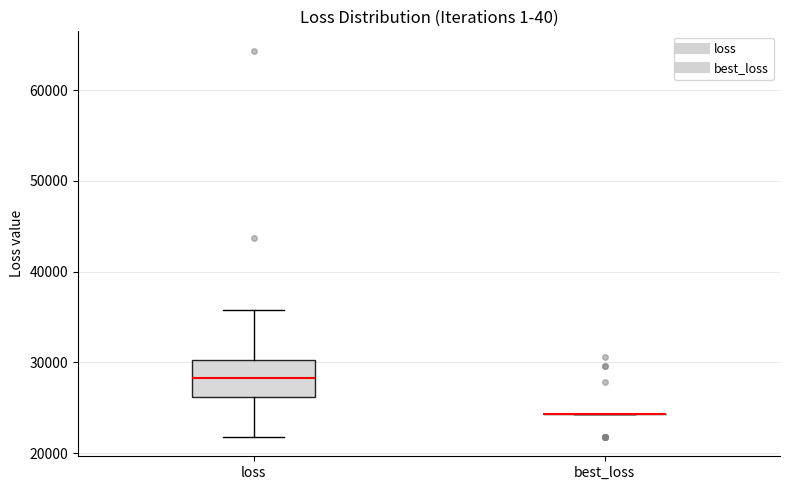

Reading left to right, transcribe this box plot: for each box, give where its median line is, the range the box spans, and where its two whiskers end, as read against the y-axis. The values are not printed on the chart, so give them approximately, as read against the axis.

loss: median 28000, box 26000 to 30000, whiskers 22000 to 36000
best_loss: box collapsed to a line at 24000, whiskers 24000 to 24000